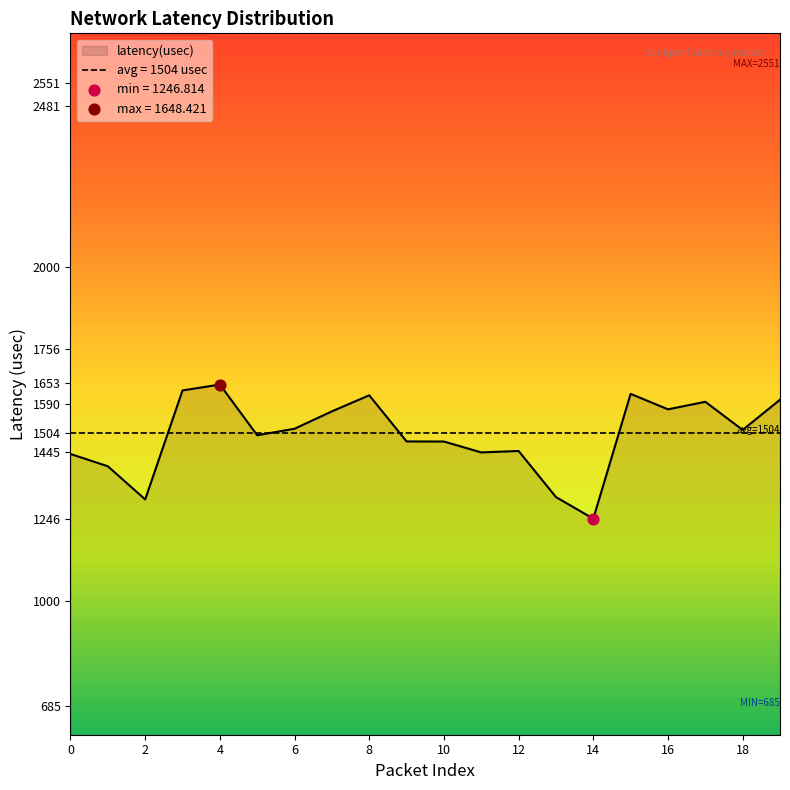

Between 12 and 0, which is larger?

12